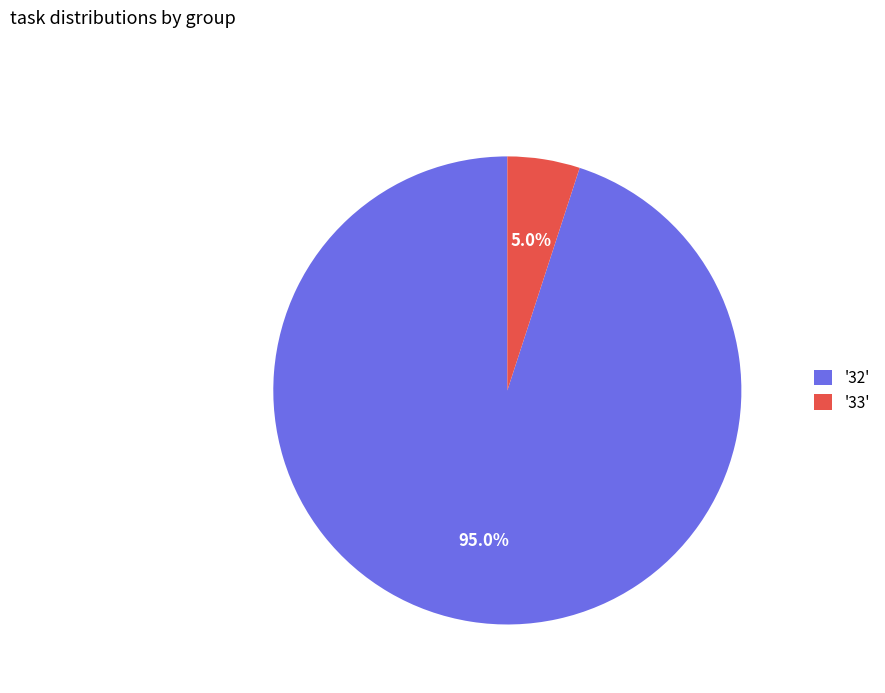

Count the number of slices in the pie.

2